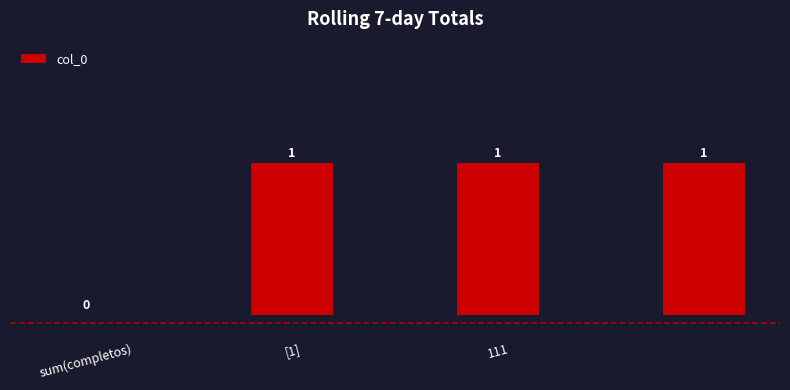

Count the values in the range 1 to 2.

3